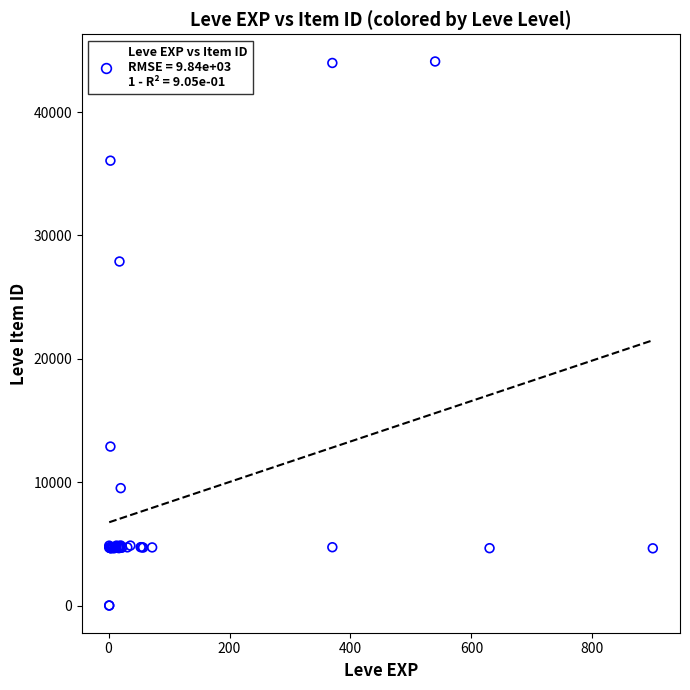

What Y value in the scatter plot is closest to 22048?

27884